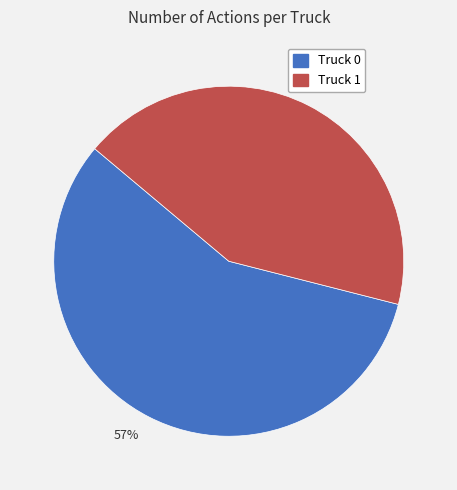

Is it true that 57% is 48% of the pie?

False